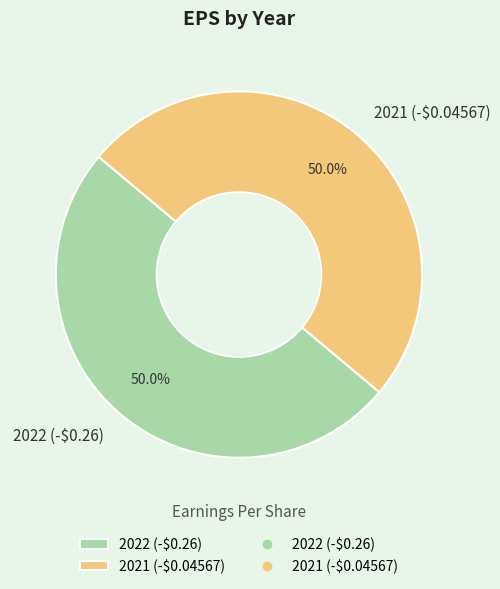

What percentage is NOT represented by 2021 (-$0.04567)?

50.0%